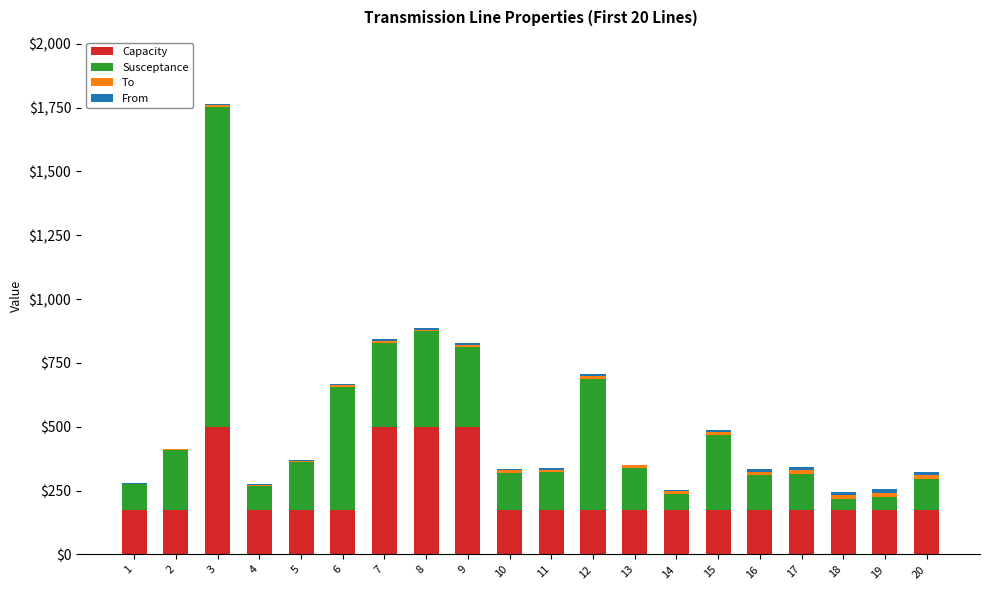

What is the maximum value for Capacity?

500.0